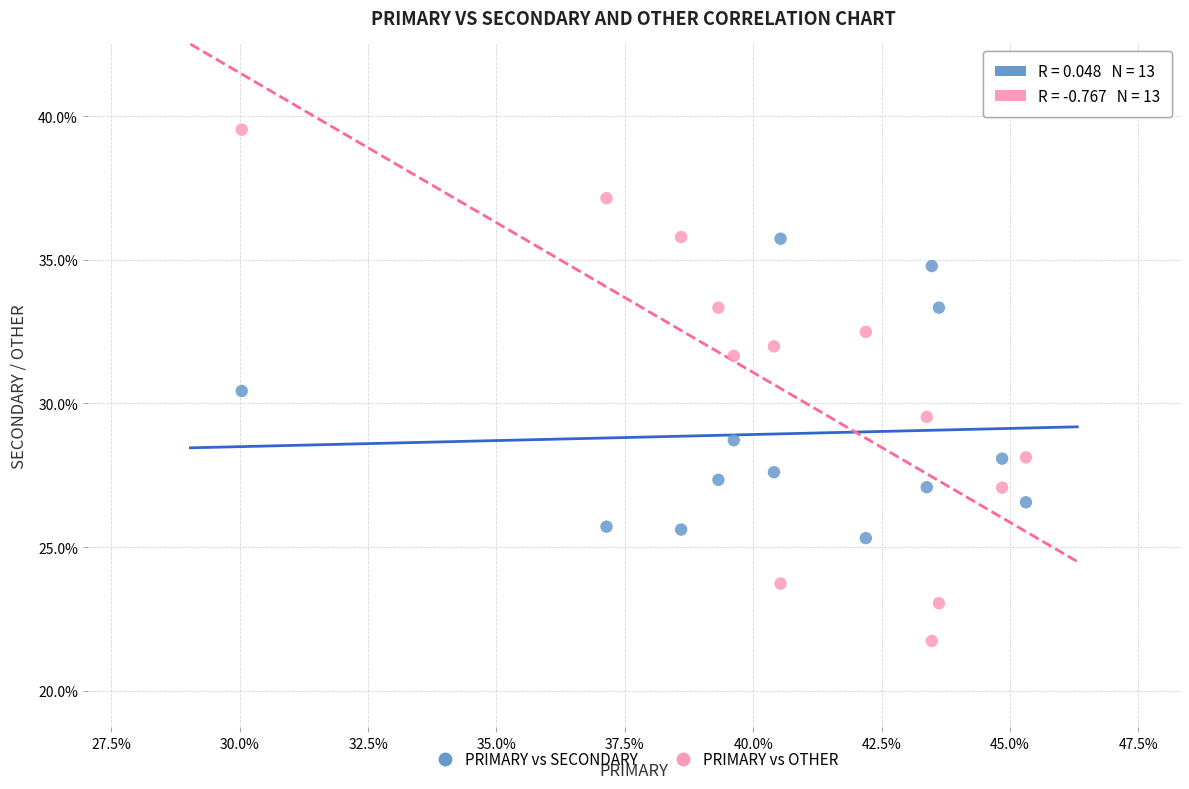

Which series has the largest Y range (max minus min)?

PRIMARY vs OTHER